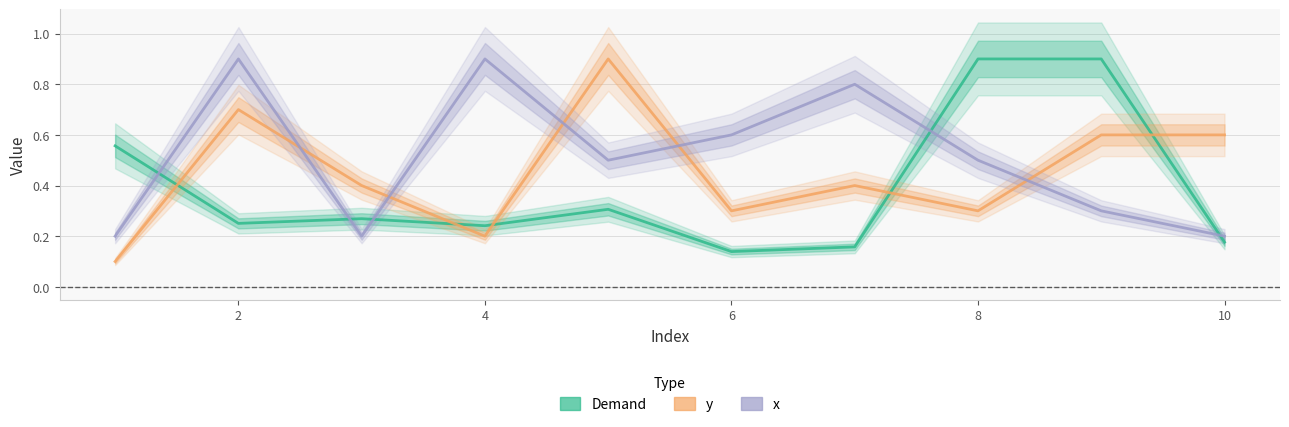

How many lines are shown in the chart?

3